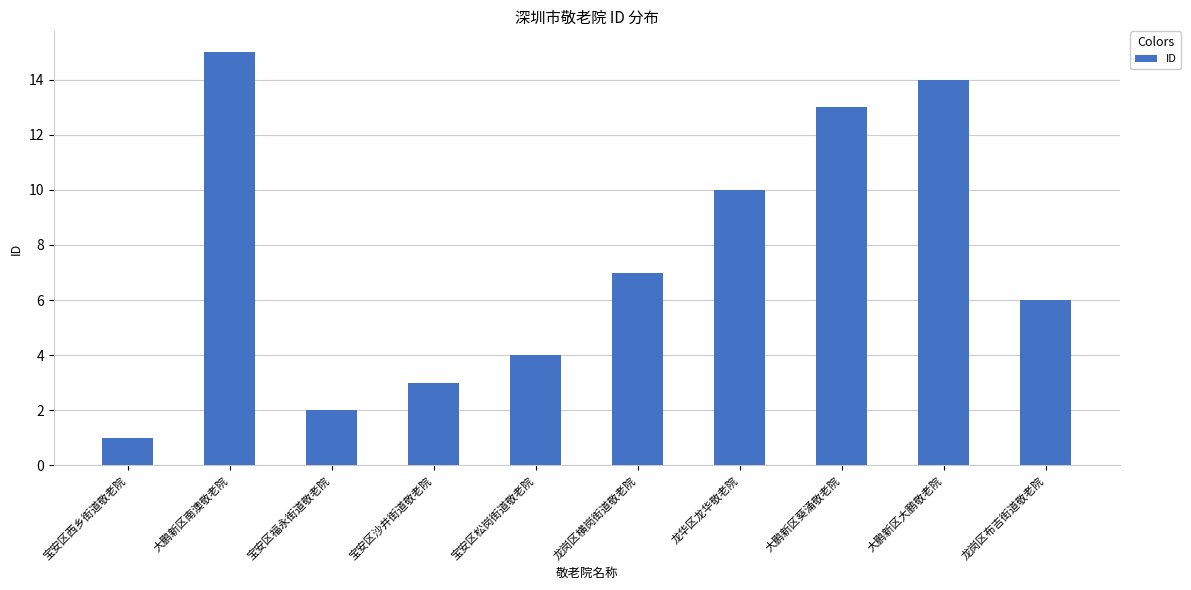

Which has a higher value, 龙岗区横岗街道敬老院 or 大鹏新区大鹏敬老院?

大鹏新区大鹏敬老院